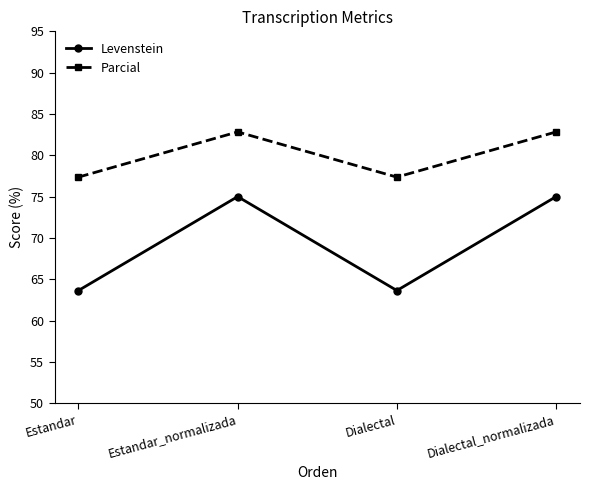

Between Estandar and Dialectal_normalizada, which series saw the biggest shift?

Levenstein